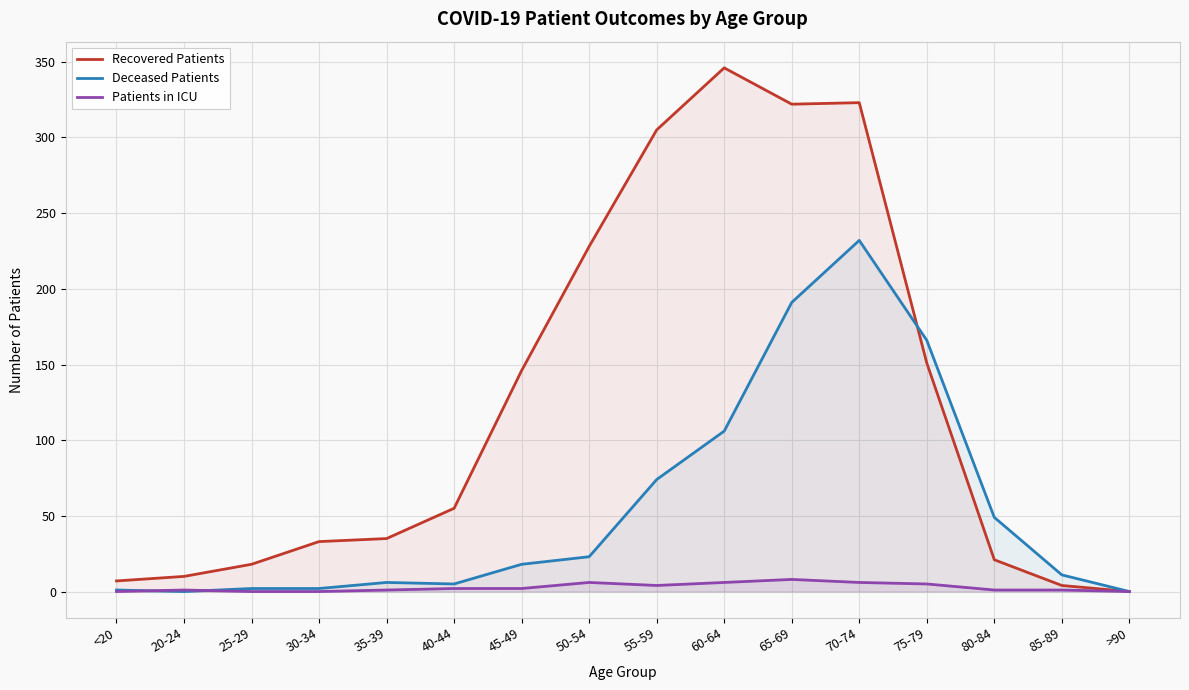

Where do Deceased Patients and Patients in ICU first cross each other?

<20 and 20-24